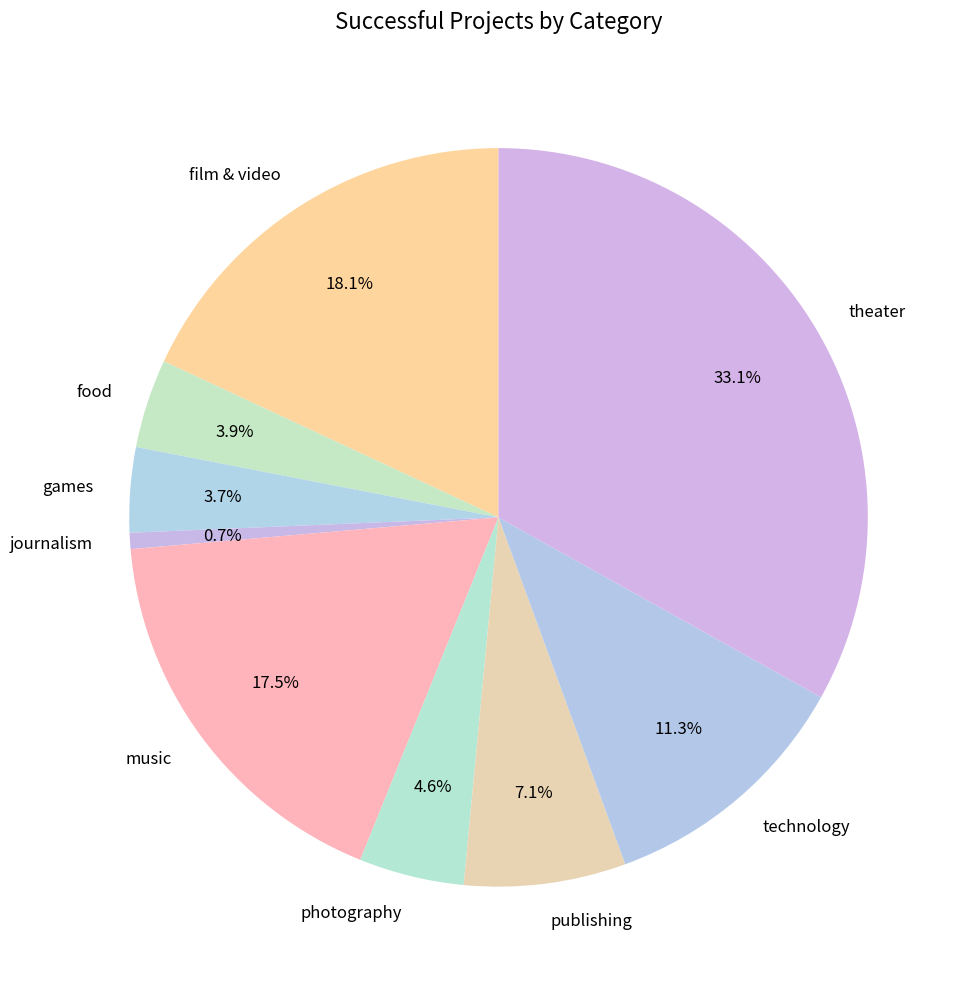

Is theater the majority of the pie?

No